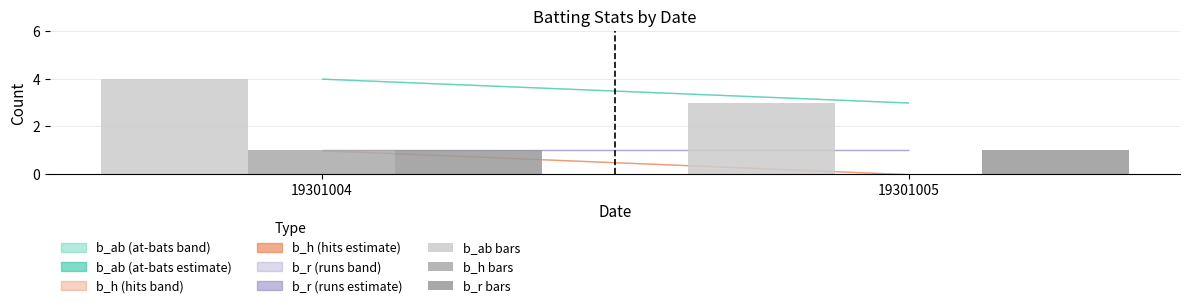

Which label corresponds to the largest value in the chart?

19301004